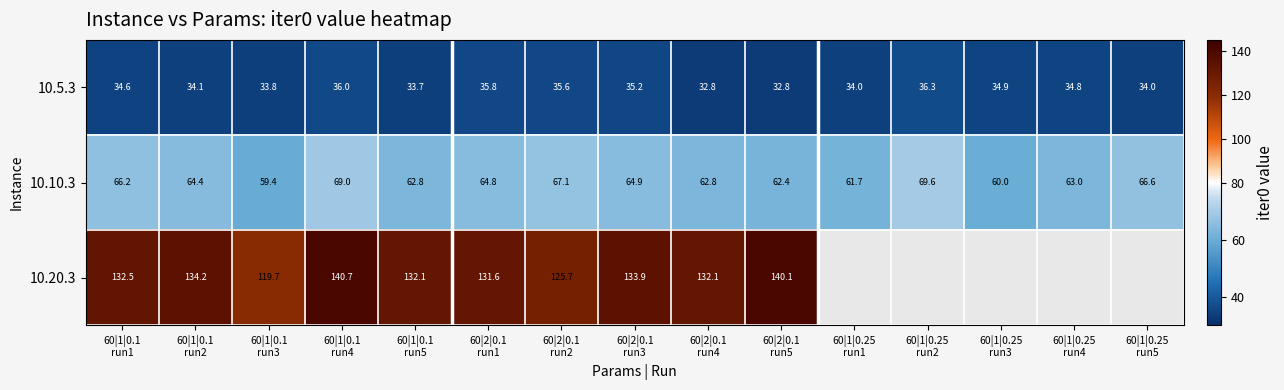

How many data points in 10.10.3 are above 64?

8